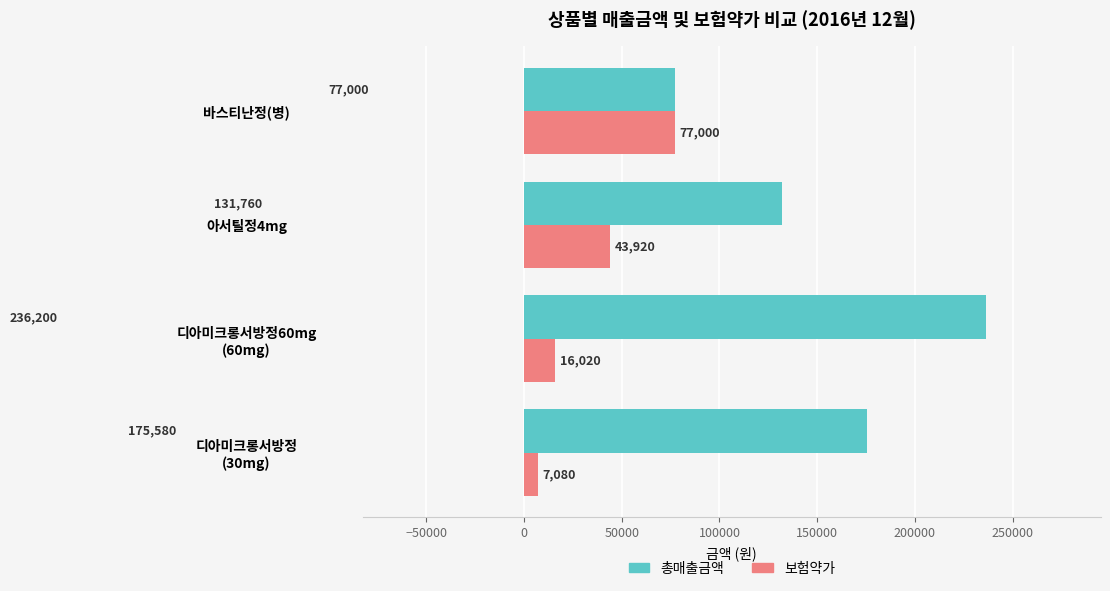

List the series in order of their overall mean, lowest first.

보험약가, 총매출금액